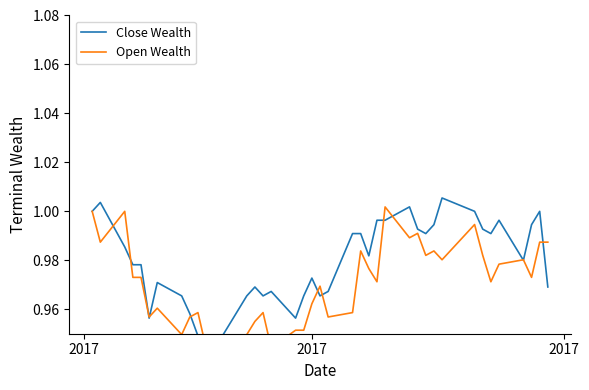

Reading left to right, extract all data points from this chart.

Close Wealth: 1.0	1.0	1.0	1.0	1.0	1.0	1.0	1.0	1.0	1.0	1.0	1.0	1.0	1.0	1.0	1.0	1.0	1.0	1.0	1.0	1.0	1.0	1.0	1.0	1.0	1.0	1.0	1.0	0.9	0.9	0.9	1.0	1.0	1.0	1.0	1.0	1.0	1.0	1.0	1.0
Open Wealth: 1.0	1.0	1.0	1.0	1.0	1.0	1.0	1.0	1.0	1.0	1.0	1.0	1.0	1.0	1.0	1.0	1.0	1.0	1.0	1.0	1.0	1.0	1.0	0.9	1.0	1.0	0.9	0.9	0.9	0.9	1.0	1.0	0.9	1.0	1.0	1.0	1.0	1.0	1.0	1.0